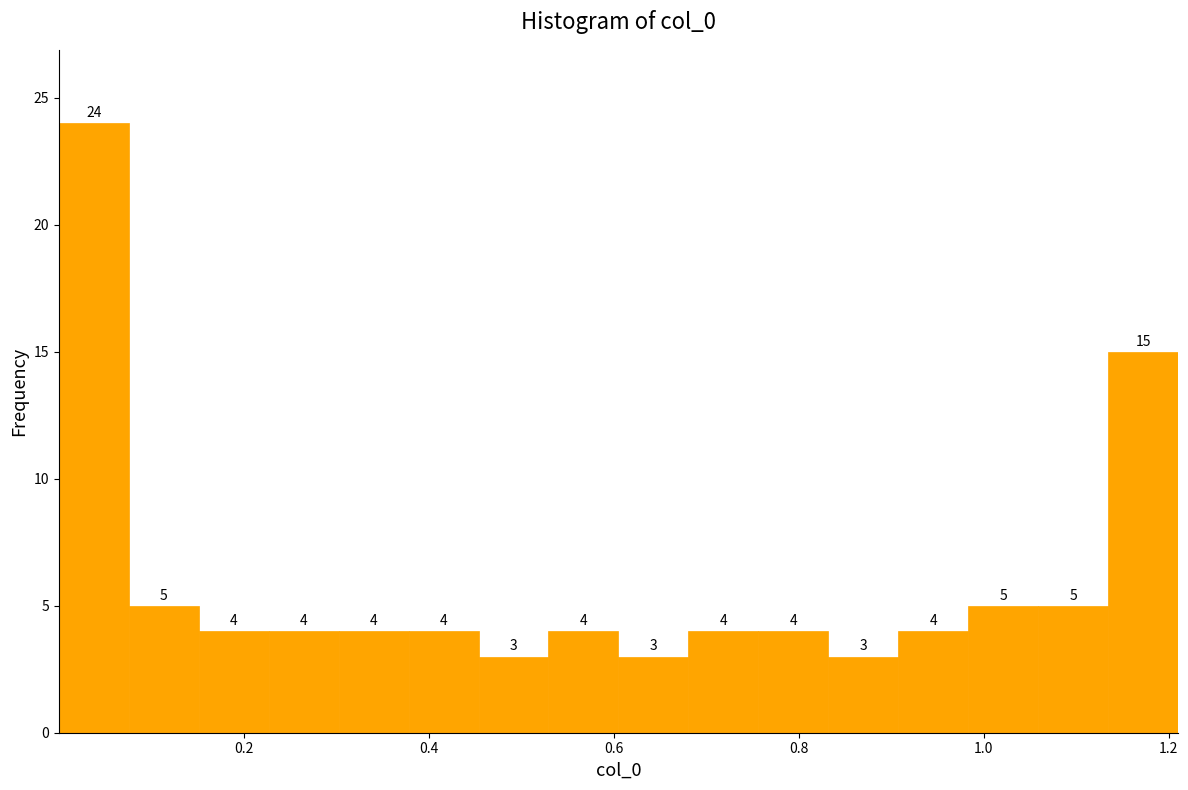

Read against the x-axis, roughly where is the centre of the tallest bar?

0.04